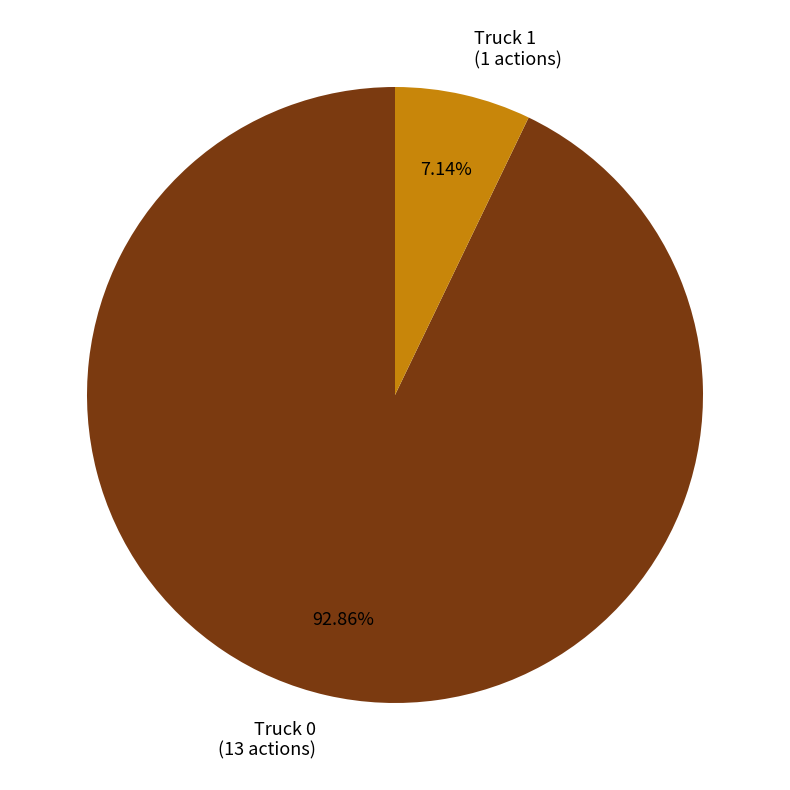

The Truck 1 slice represents 7% of the pie. True or false?

True